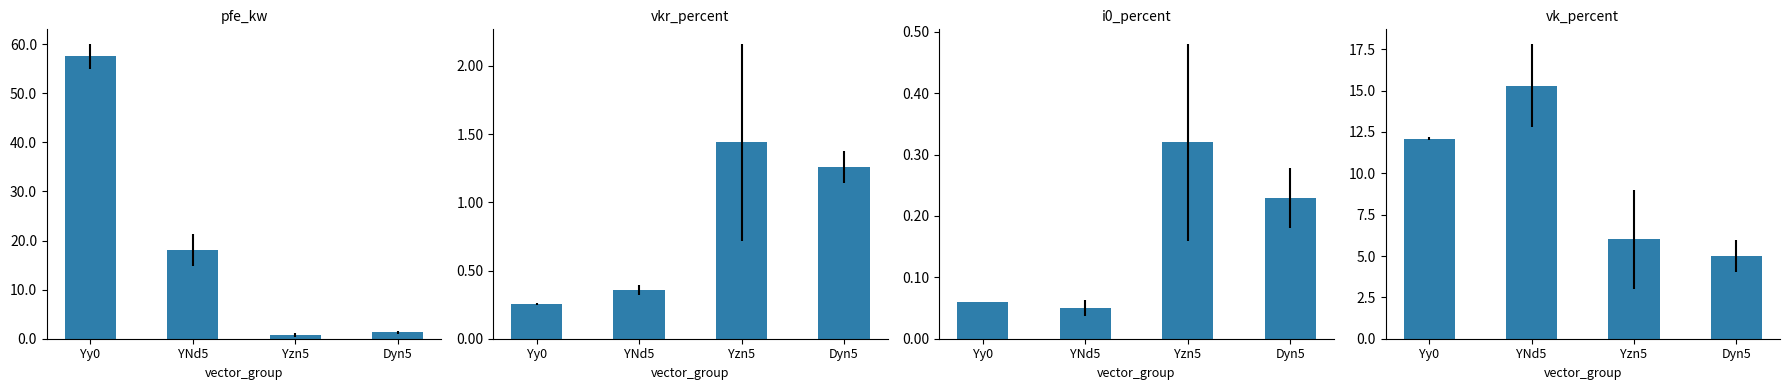

What is the value of the i0_percent bar at the 1st from the left?

0.1